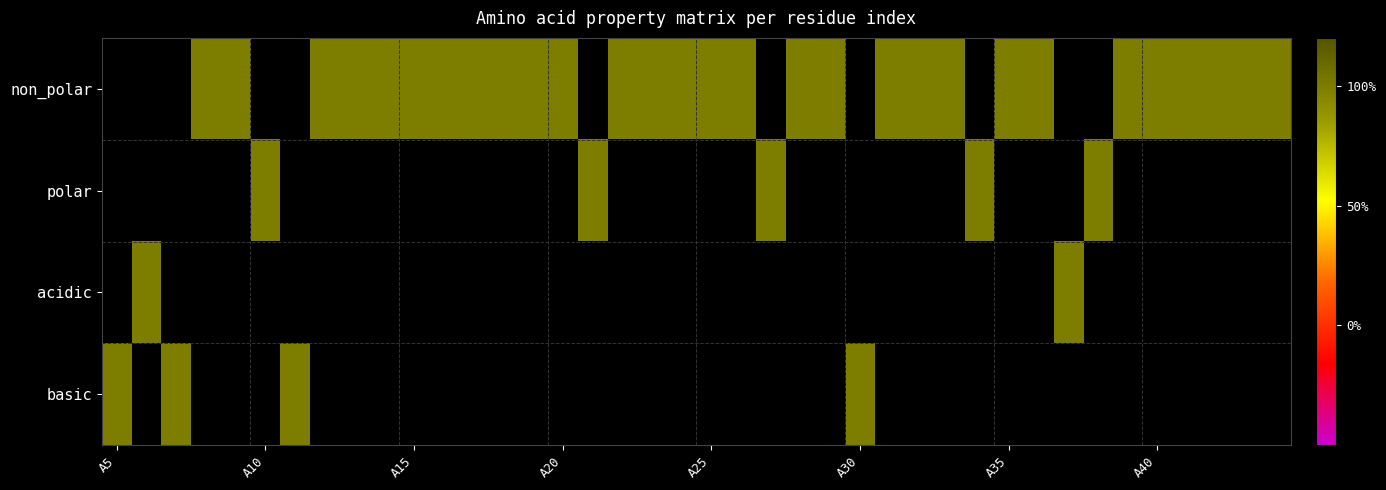

Which category has the lowest value in the polar series?

A5